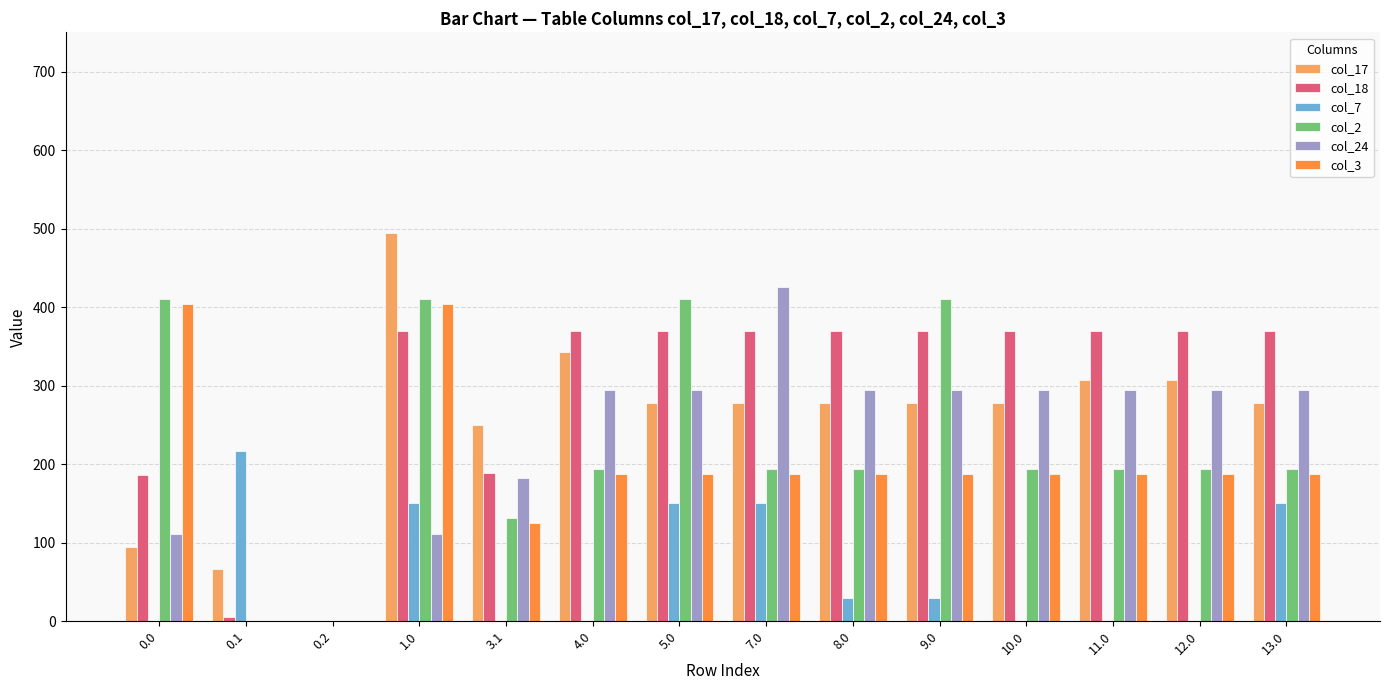

What is the highest value of the col_7 series?

217.1